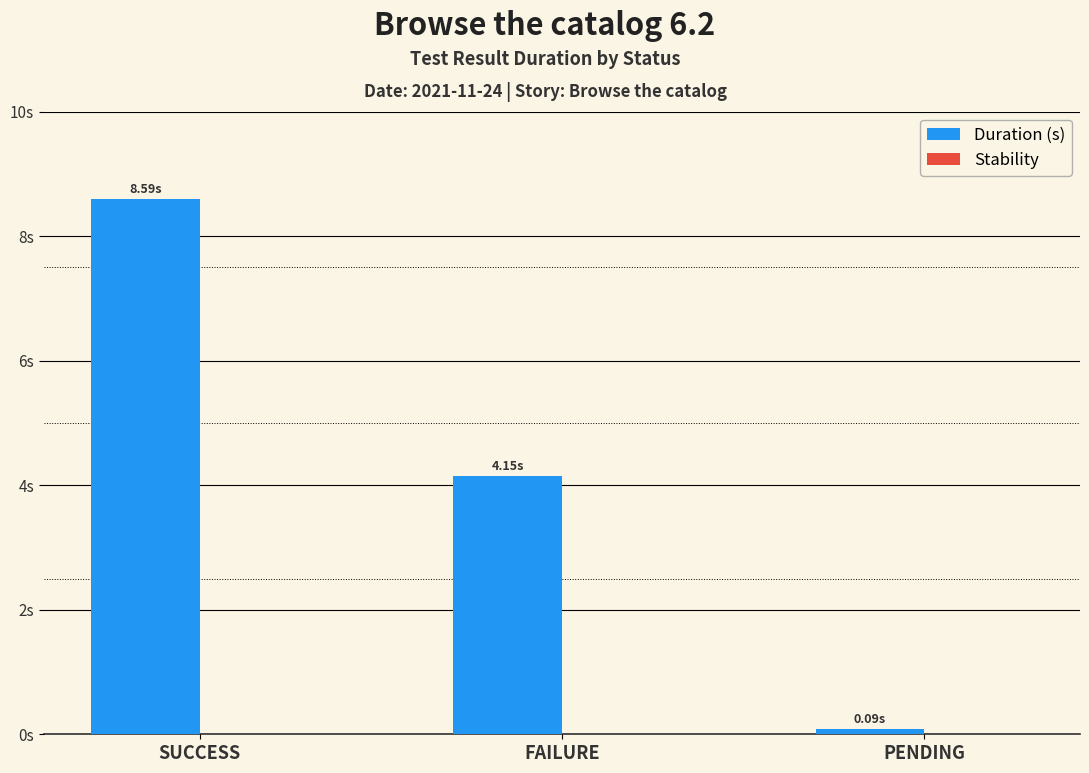

What is the label of the 2nd bar from the right?

FAILURE